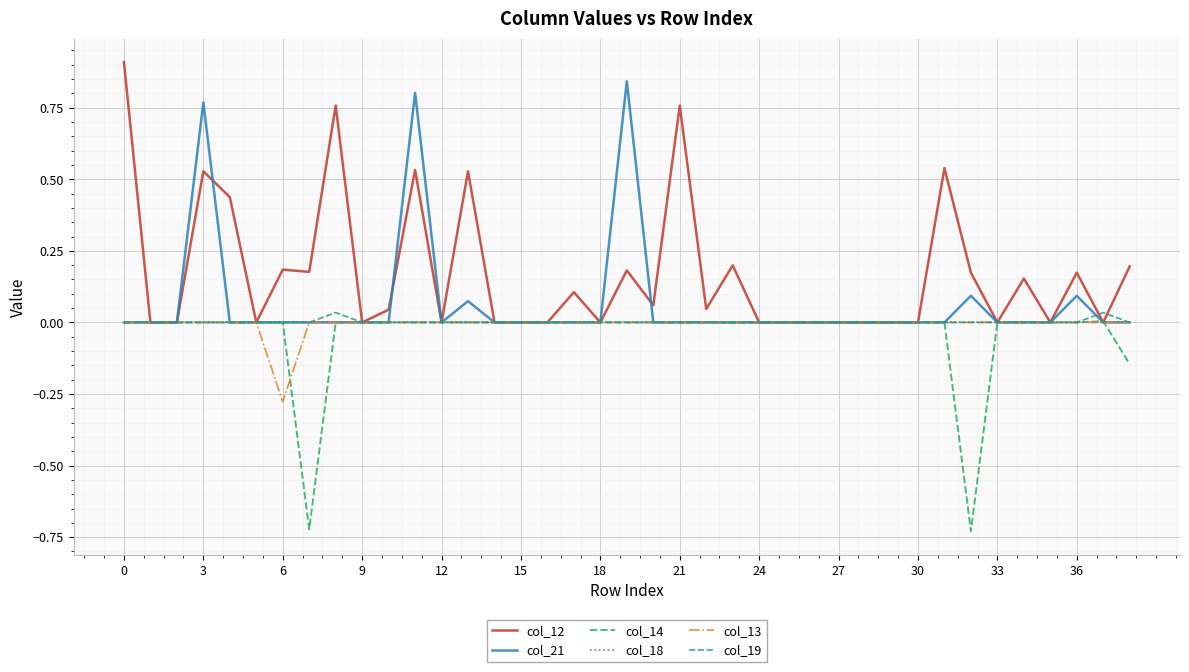

What are all the series names shown in the legend?

col_12, col_21, col_14, col_18, col_13, col_19